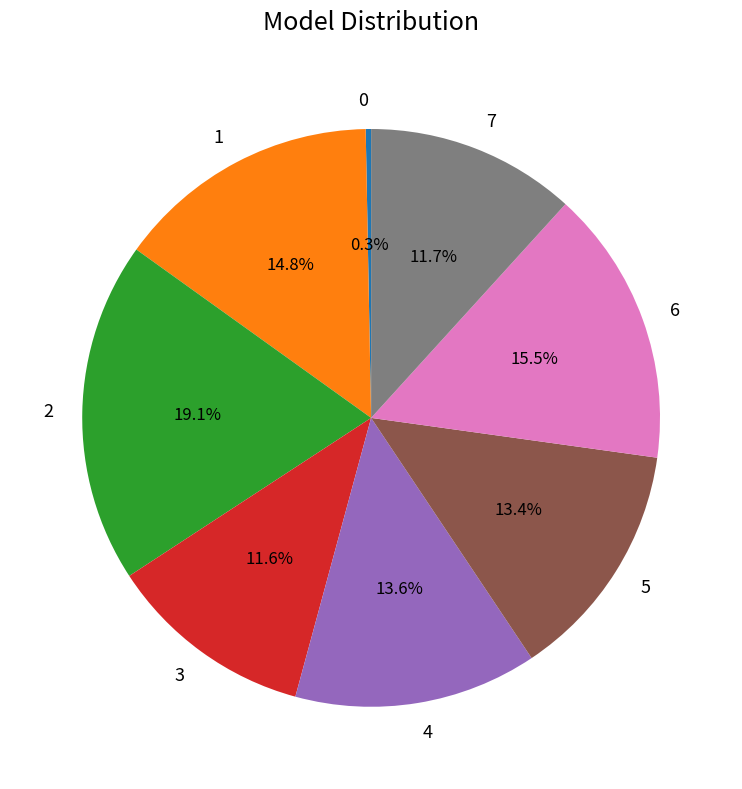

Does 6 account for over 50% of the chart?

No